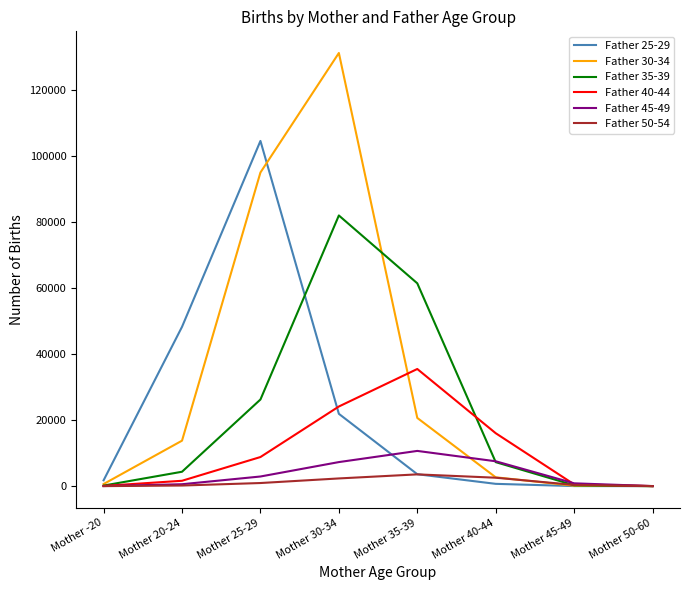

True or false: Father 50-54 and Father 25-29 intersect in this chart.

True